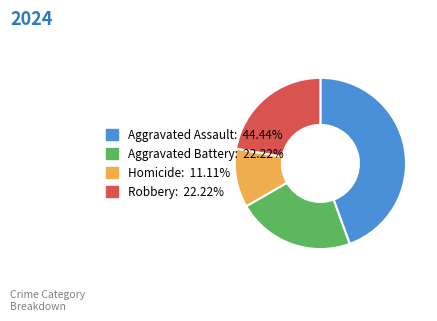

How many slices are in this pie chart?

4